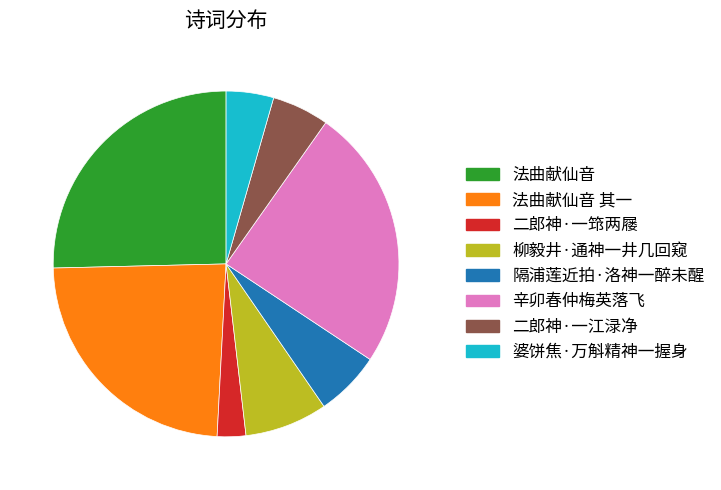

Do 辛卯春仲梅英落飞 and 法曲献仙音 其一 together represent more than half of the pie?

No